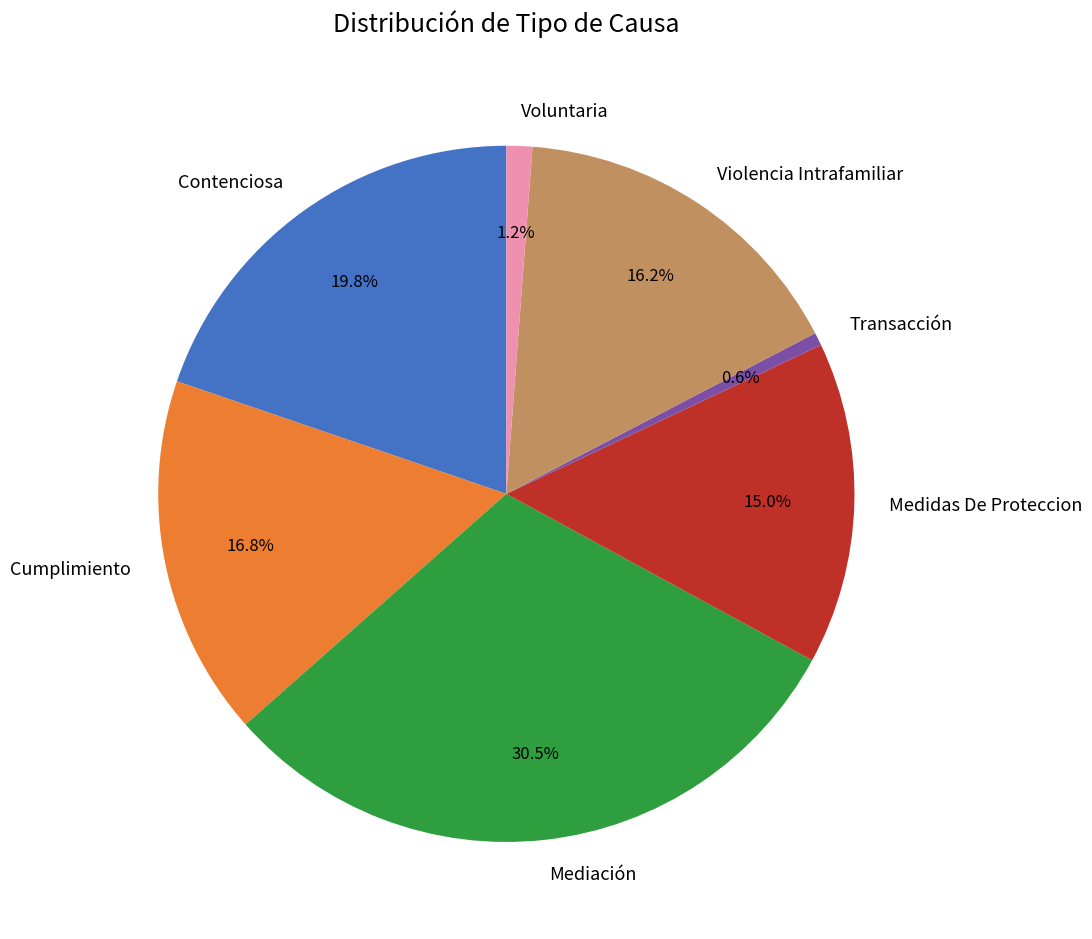

Is it true that Voluntaria is 1% of the pie?

True